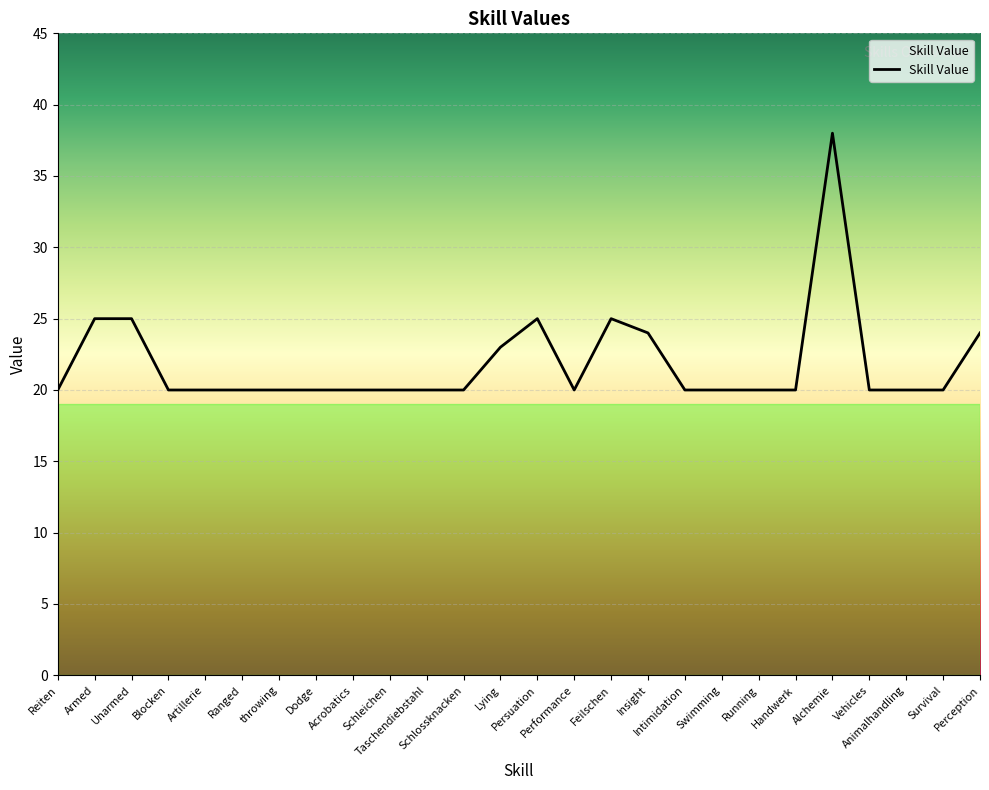

What value does the data have at Schlossknacken, to the nearest 5?

20